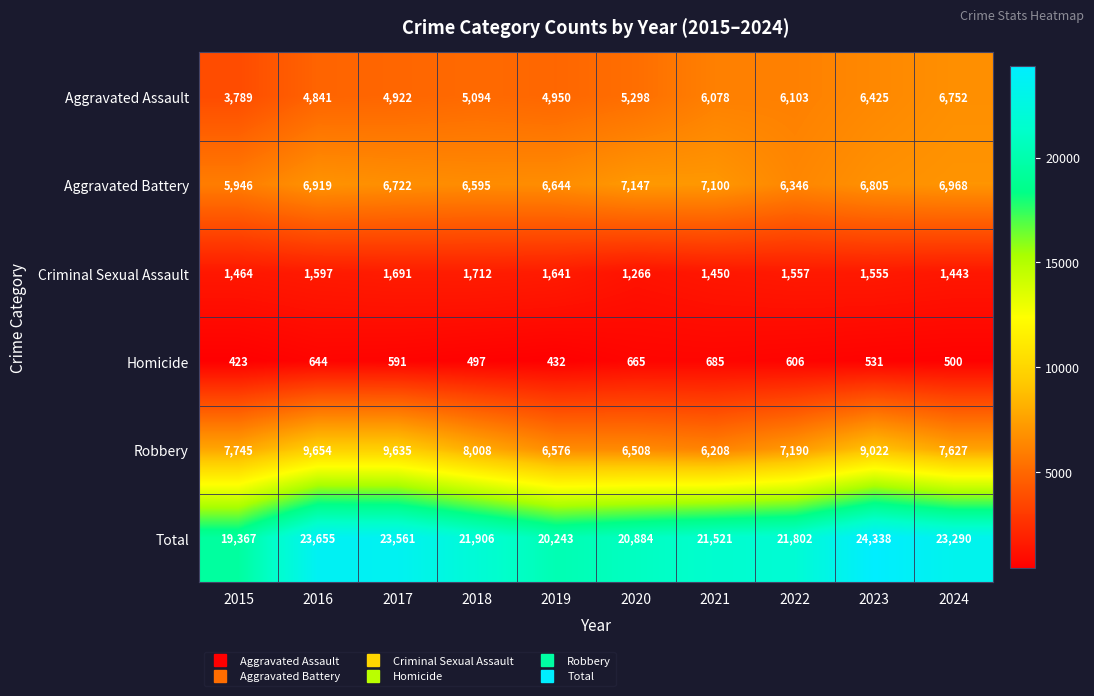

Rank the series at 2015 from lowest to highest value.

Homicide, Criminal Sexual Assault, Aggravated Assault, Aggravated Battery, Robbery, Total